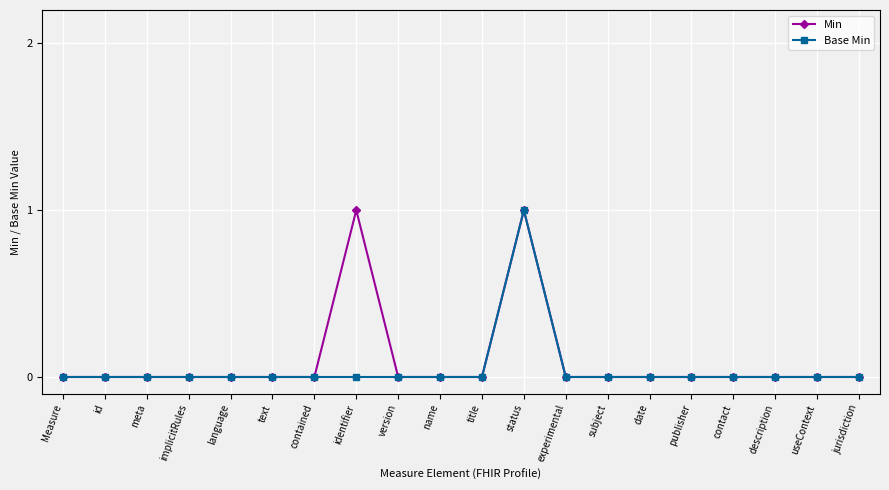

True or false: Min has a value of 0 at Measure.

True